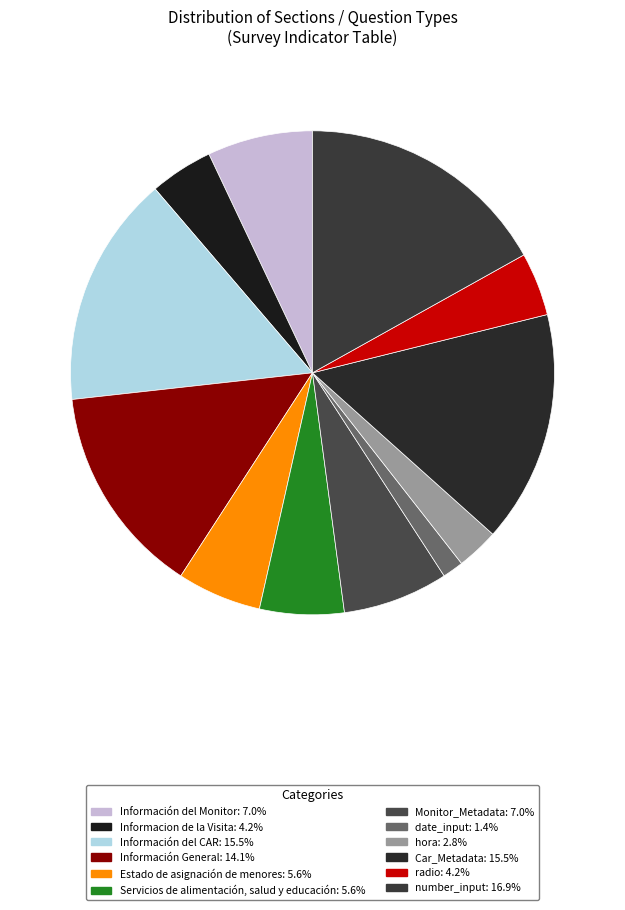

What is the largest slice in the pie chart?

number_input